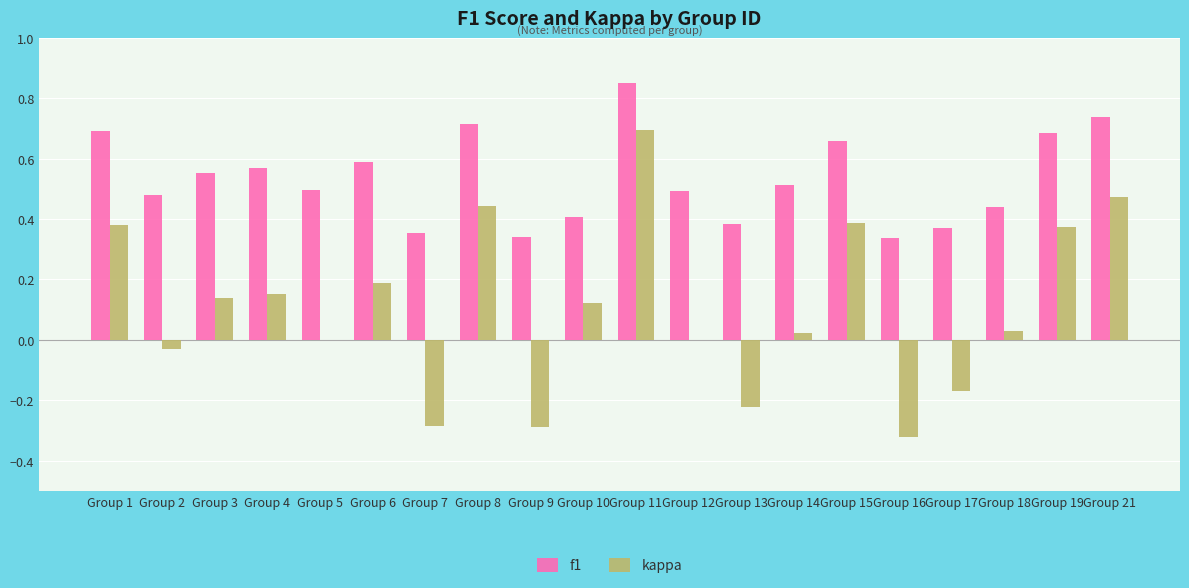

What is the sum of the f1 values at Group 21 and Group 13?

1.1